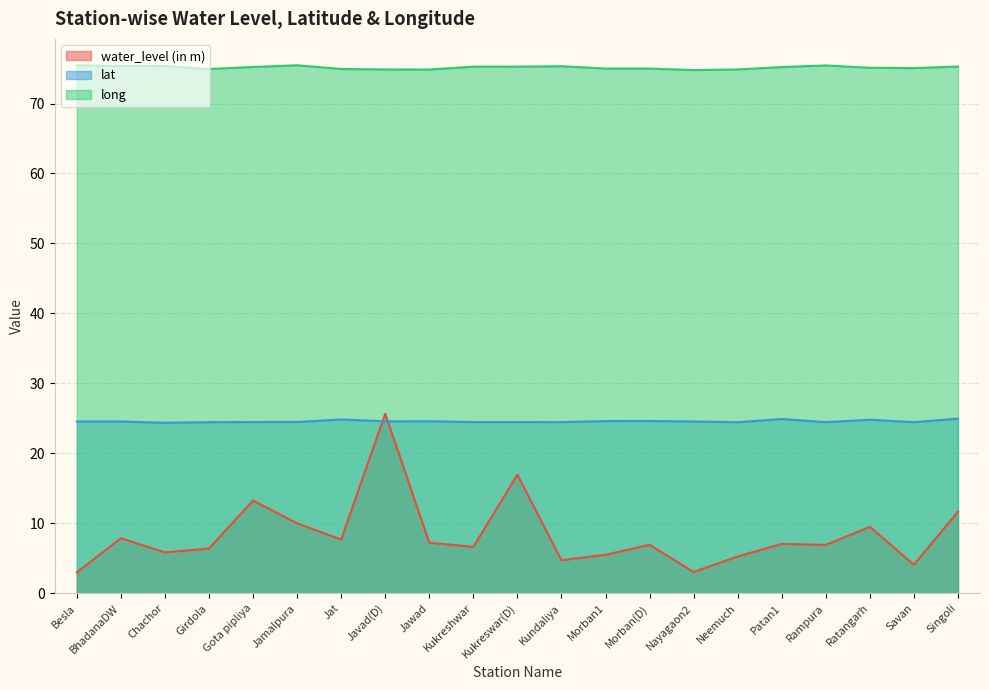

What is the sum of the water_level (in m) values at Kundaliya and Patan1?

11.8